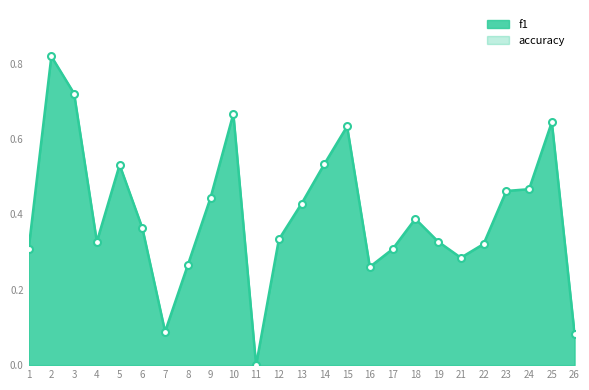

At which category does the chart reach its peak across all series?

2